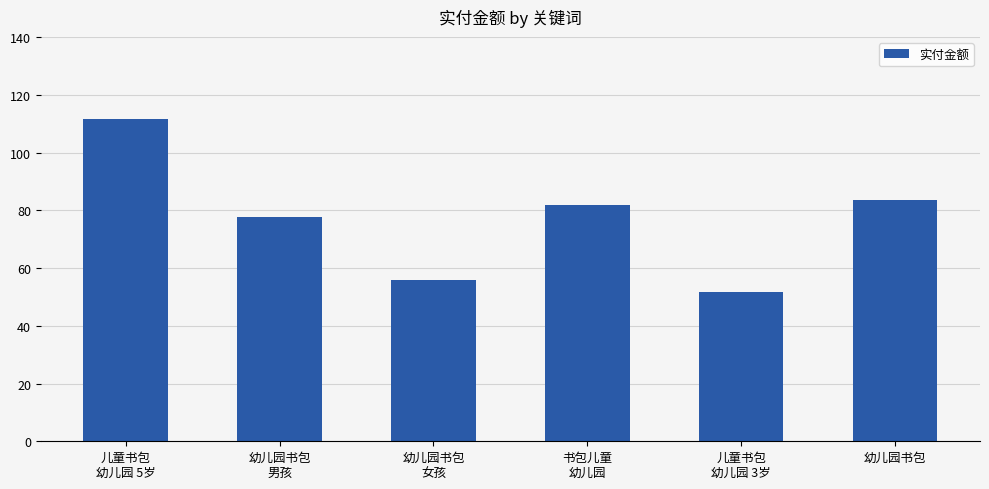

Between 幼儿园书包
男孩 and 书包儿童
幼儿园, which is larger?

书包儿童
幼儿园